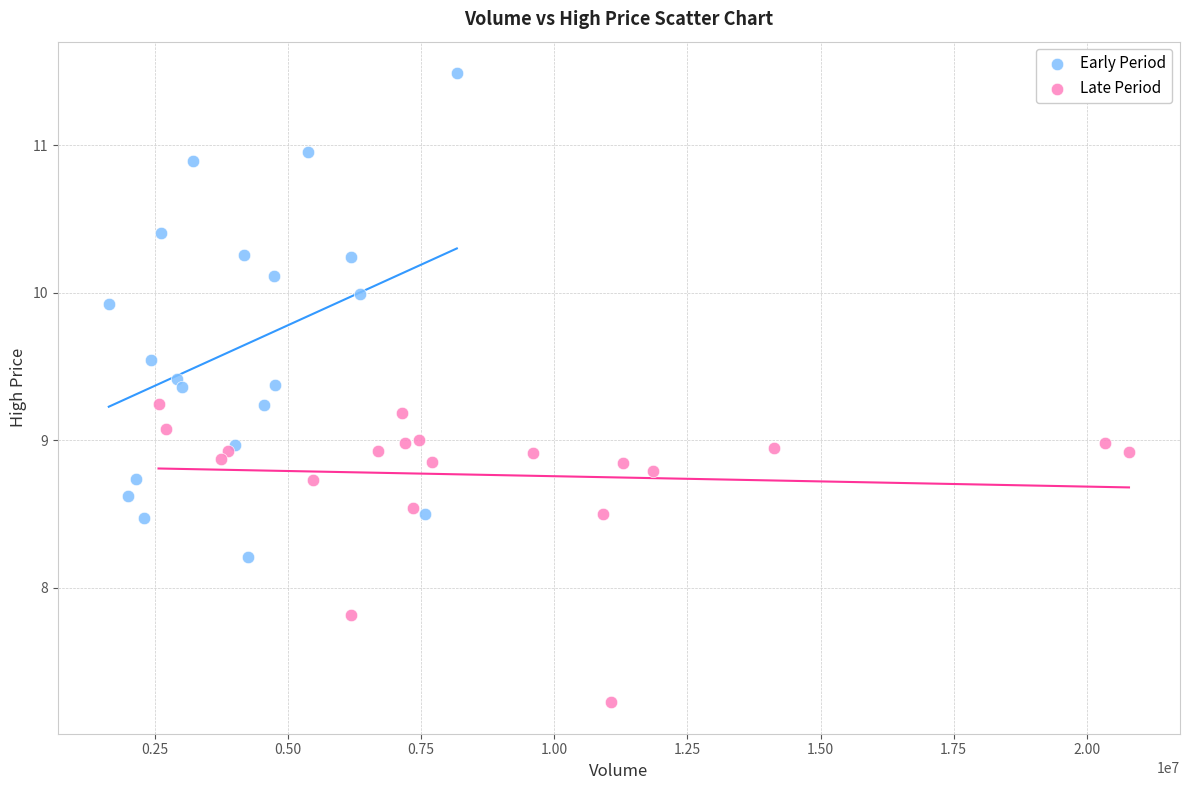

Which series contains the highest Y value?

Early Period